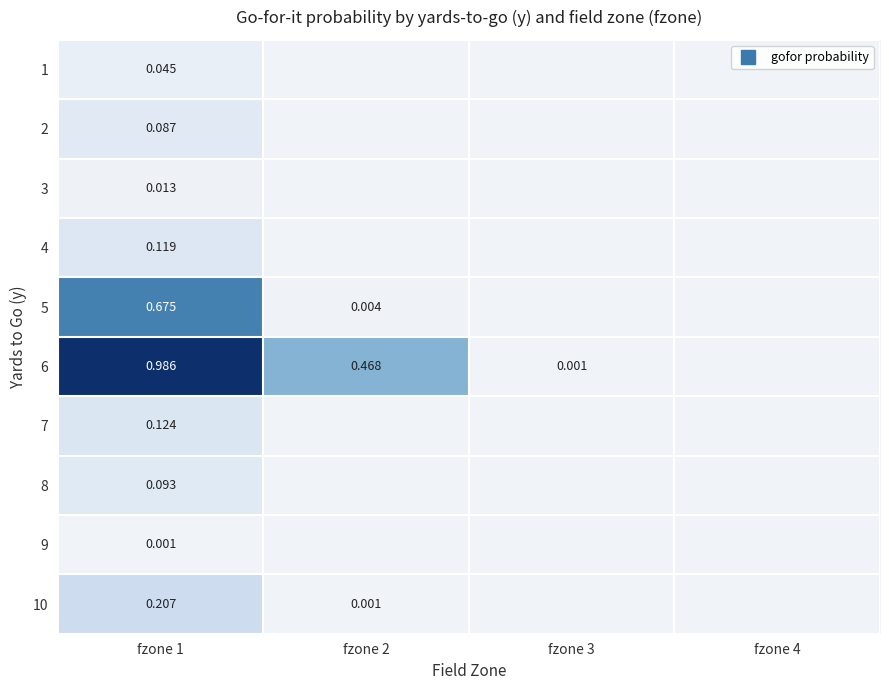

How many data points does each series have?

4